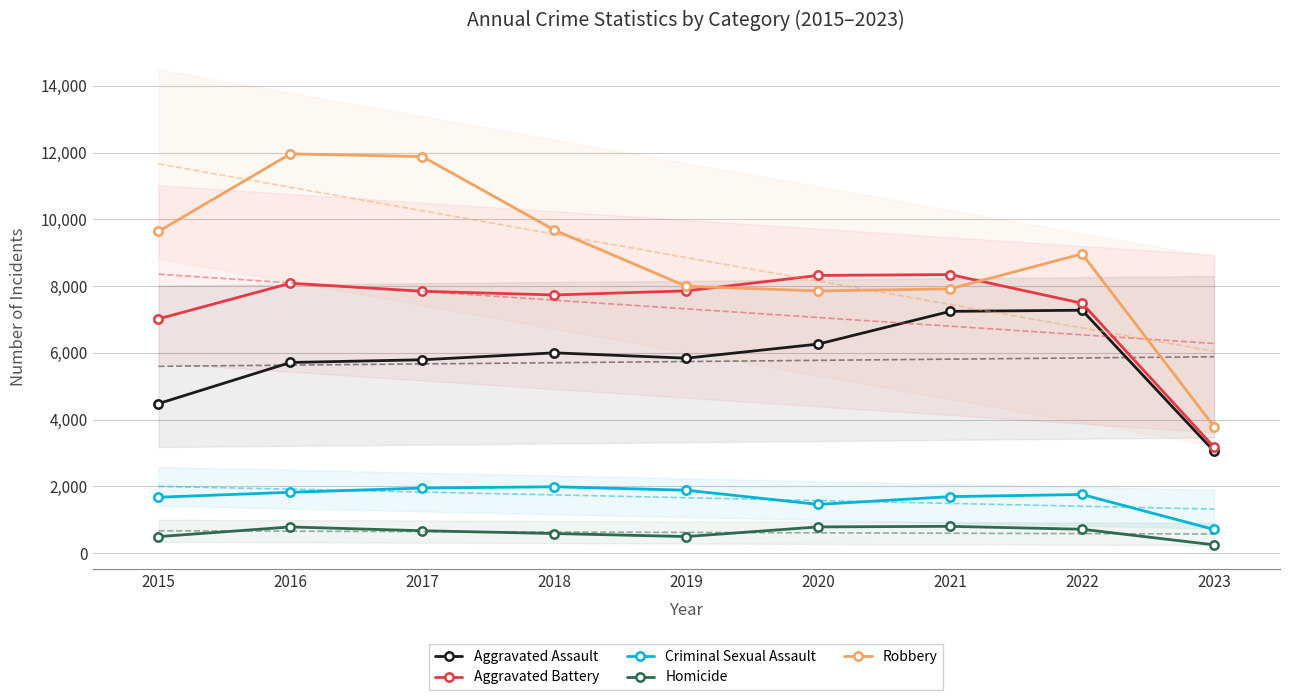

How many lines are shown in the chart?

5